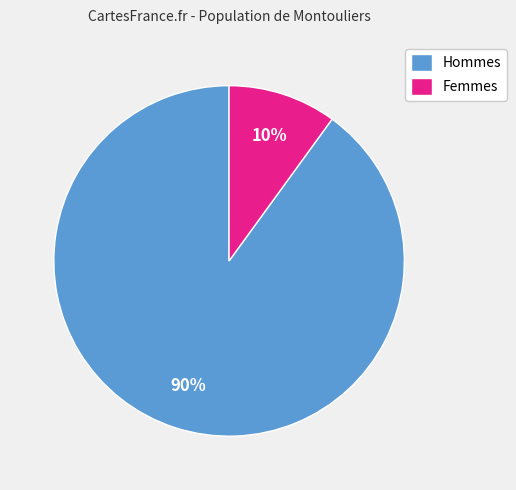

Which category has the smallest portion of the pie?

Femmes